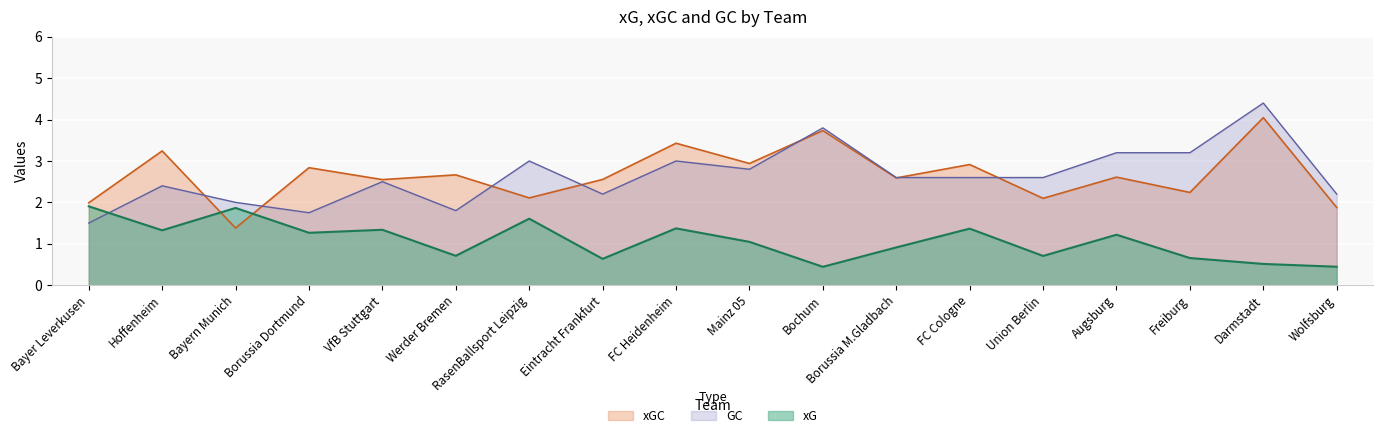

Reading left to right, extract all data points from this chart.

xG: Bayer Leverkusen=1.9	Hoffenheim=1.3	Bayern Munich=1.9	Borussia Dortmund=1.3	VfB Stuttgart=1.3	Werder Bremen=0.7	RasenBallsport Leipzig=1.6	Eintracht Frankfurt=0.6	FC Heidenheim=1.4	Mainz 05=1.0	Bochum=0.4	Borussia M.Gladbach=0.9	FC Cologne=1.4	Union Berlin=0.7	Augsburg=1.2	Freiburg=0.7	Darmstadt=0.5	Wolfsburg=0.4
xGC: Bayer Leverkusen=2.0	Hoffenheim=3.2	Bayern Munich=1.4	Borussia Dortmund=2.8	VfB Stuttgart=2.5	Werder Bremen=2.7	RasenBallsport Leipzig=2.1	Eintracht Frankfurt=2.6	FC Heidenheim=3.4	Mainz 05=2.9	Bochum=3.7	Borussia M.Gladbach=2.6	FC Cologne=2.9	Union Berlin=2.1	Augsburg=2.6	Freiburg=2.2	Darmstadt=4.0	Wolfsburg=1.9
GC: Bayer Leverkusen=1.5	Hoffenheim=2.4	Bayern Munich=2.0	Borussia Dortmund=1.8	VfB Stuttgart=2.5	Werder Bremen=1.8	RasenBallsport Leipzig=3.0	Eintracht Frankfurt=2.2	FC Heidenheim=3.0	Mainz 05=2.8	Bochum=3.8	Borussia M.Gladbach=2.6	FC Cologne=2.6	Union Berlin=2.6	Augsburg=3.2	Freiburg=3.2	Darmstadt=4.4	Wolfsburg=2.2